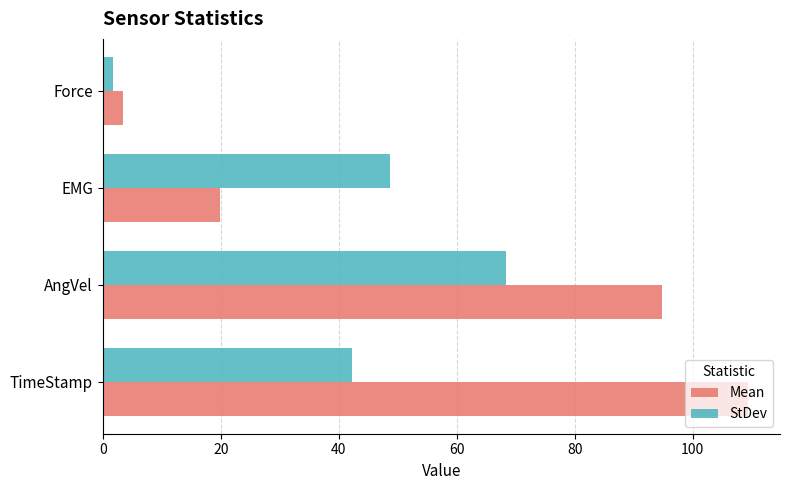

What is the difference between the highest and lowest values at TimeStamp?

67.1